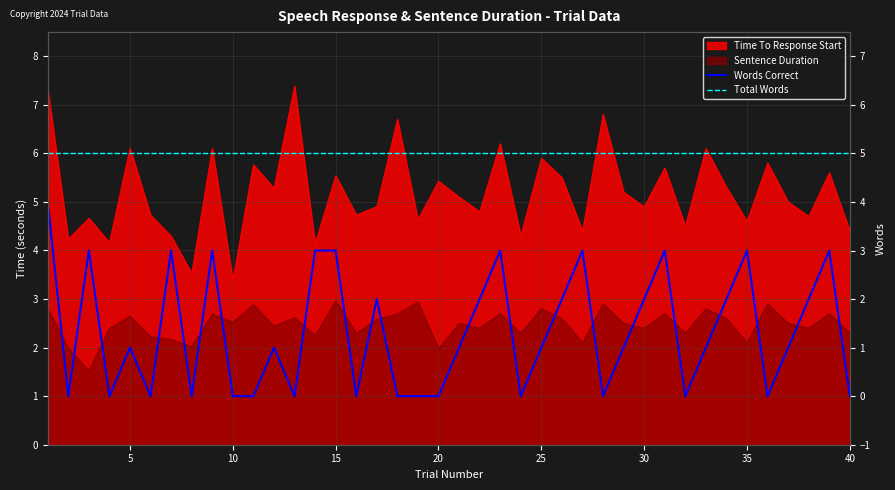

What is the value of the Total Words point at the 2nd from the left?

5